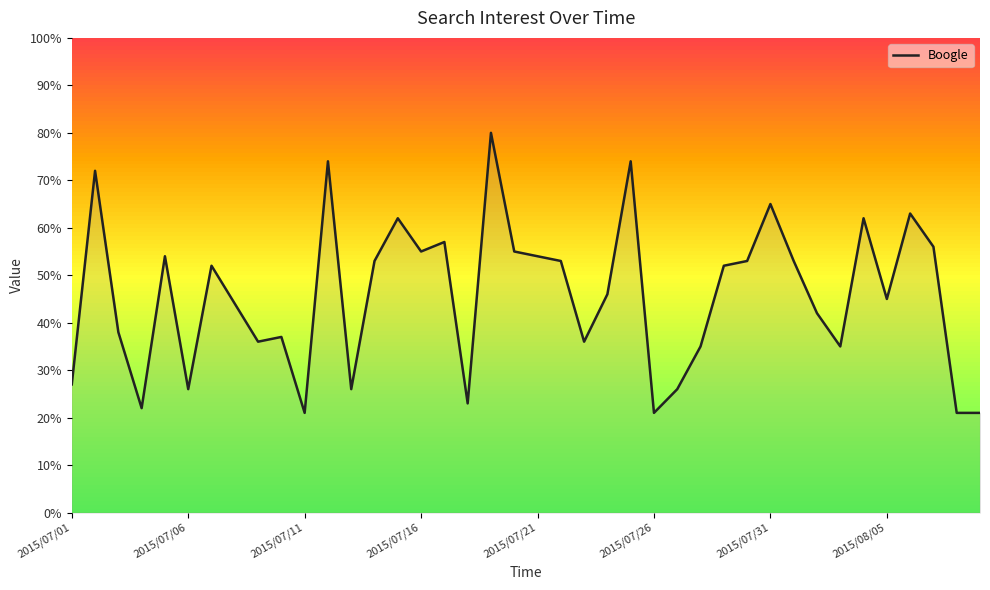

What is the smallest value displayed?

21